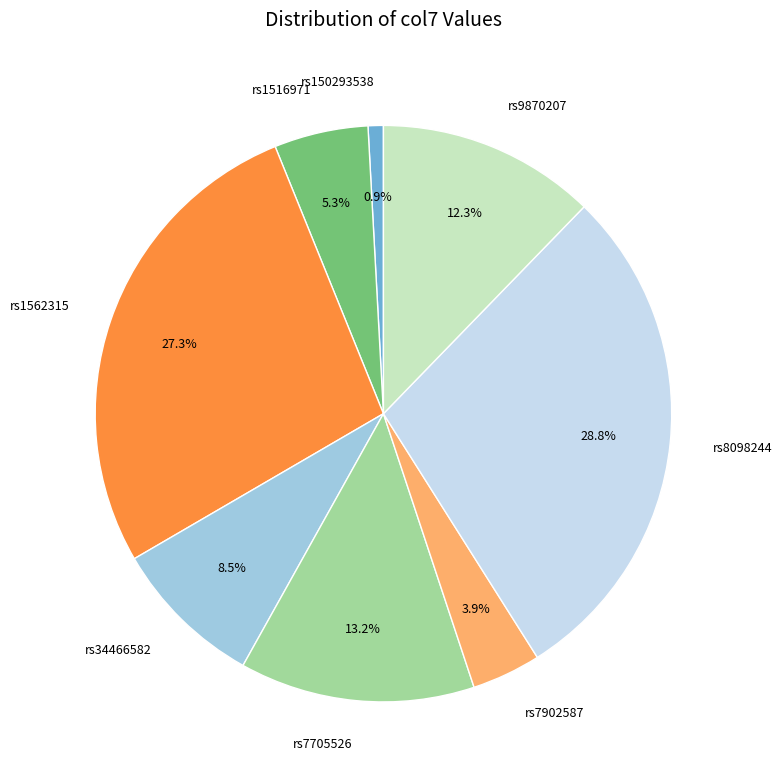

Which category has the smallest portion of the pie?

rs150293538